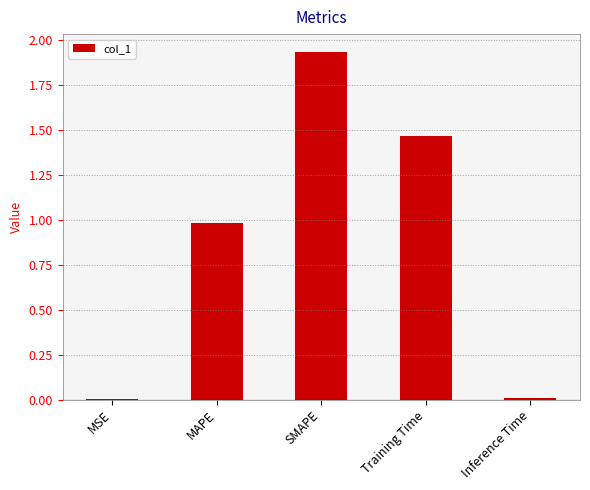

Does the chart contain stacked bars?

No